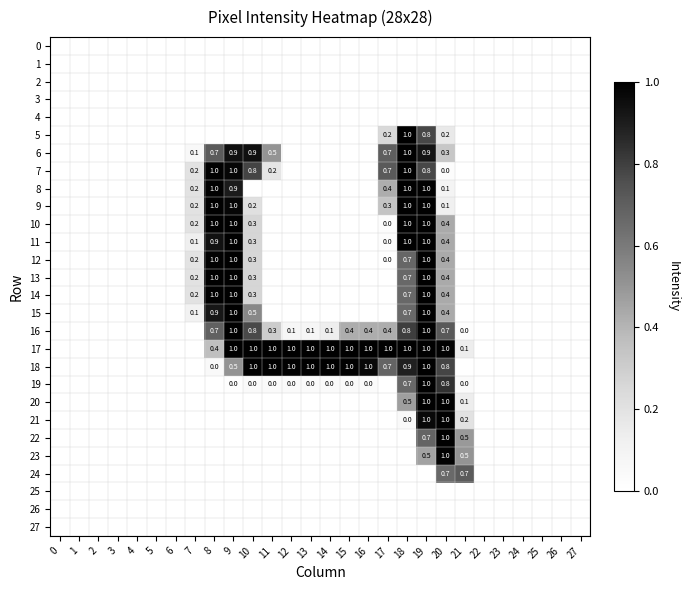

What is the spread (max minus min) of values at 21?

0.7